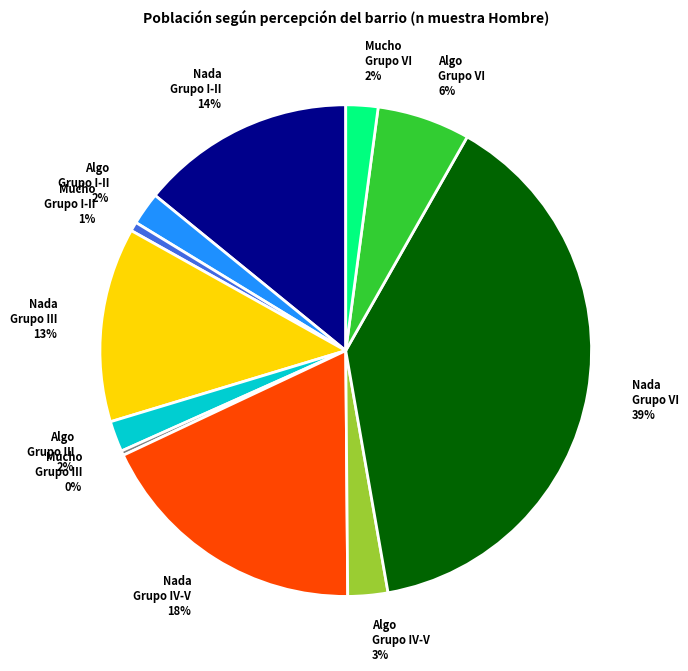

To the nearest percent, what is the difference between the largest and smallest slice percentages?

39%